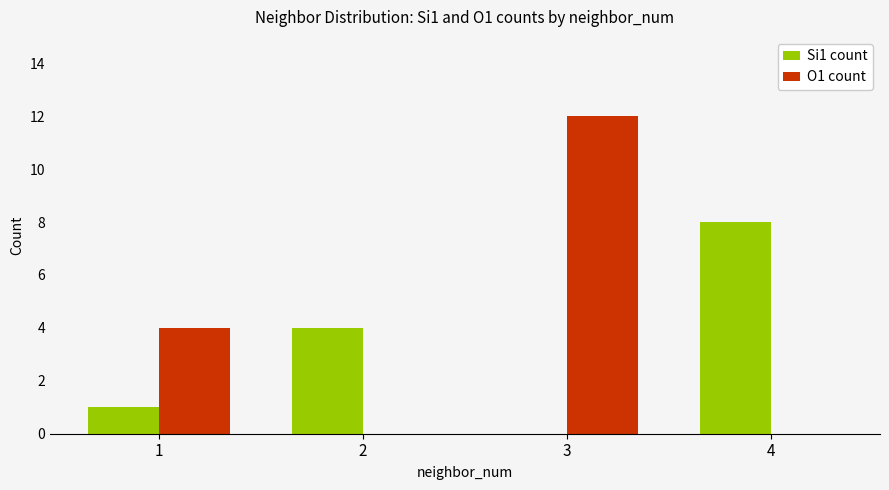

The O1 count series shows 4 at 1. True or false?

True